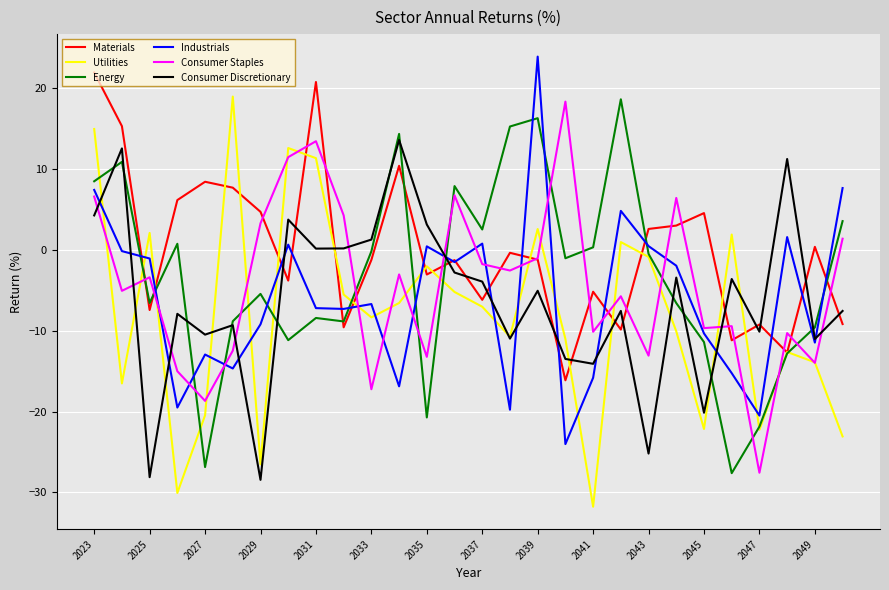

Which series has the largest total across all categories?

Materials